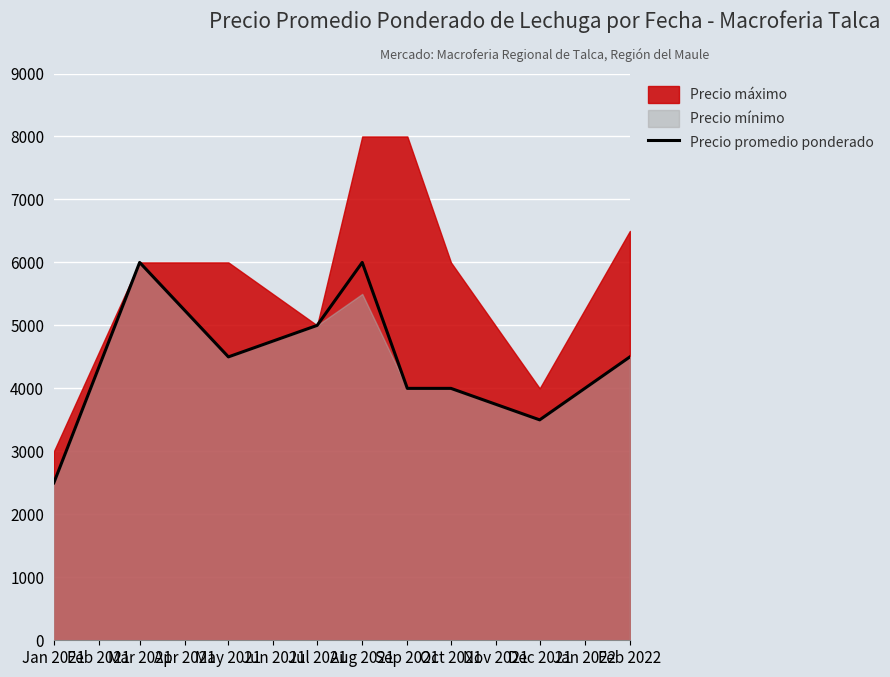

What is the lowest value of the Precio promedio ponderado series?

2500